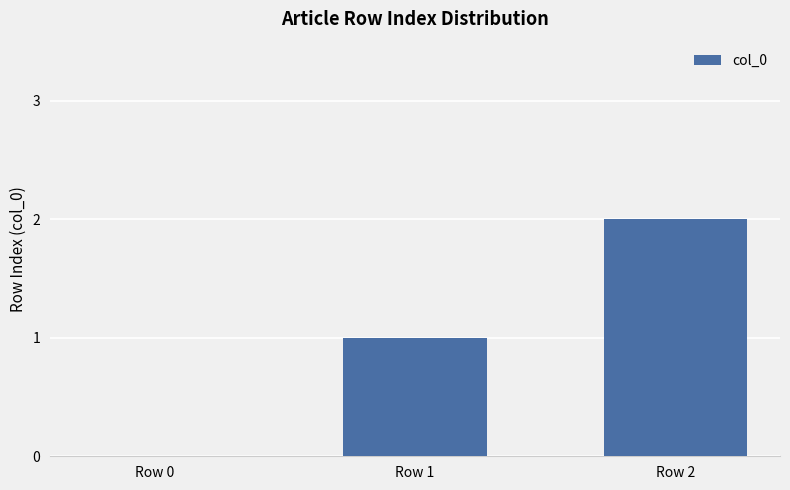

What is the change in value from Row 0 to Row 1?

+1